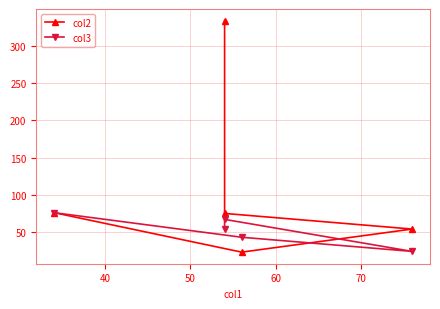

At 50, list the series in order from smallest to largest.

col3, col2